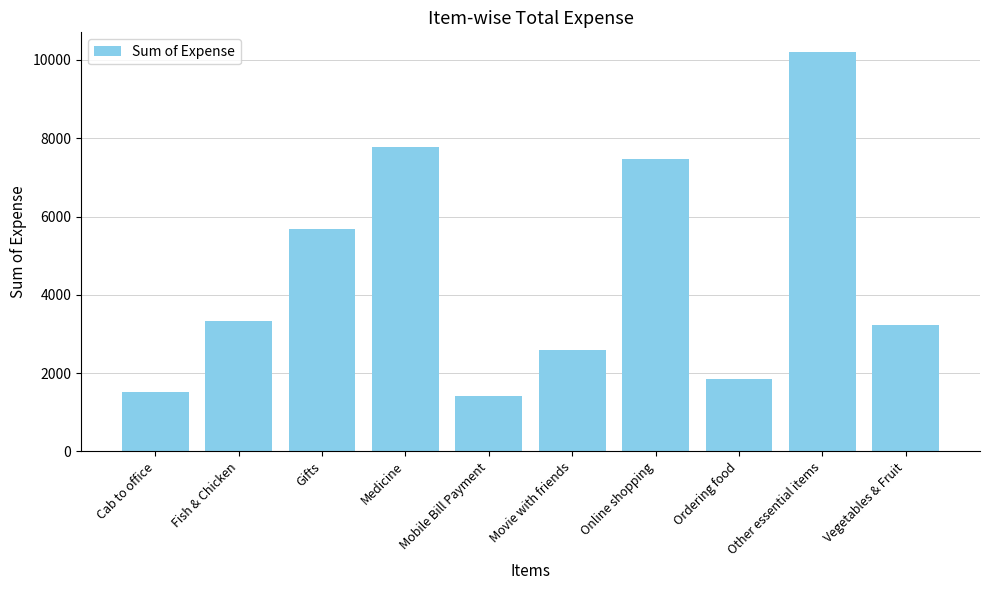

How many categories are shown in the chart?

10